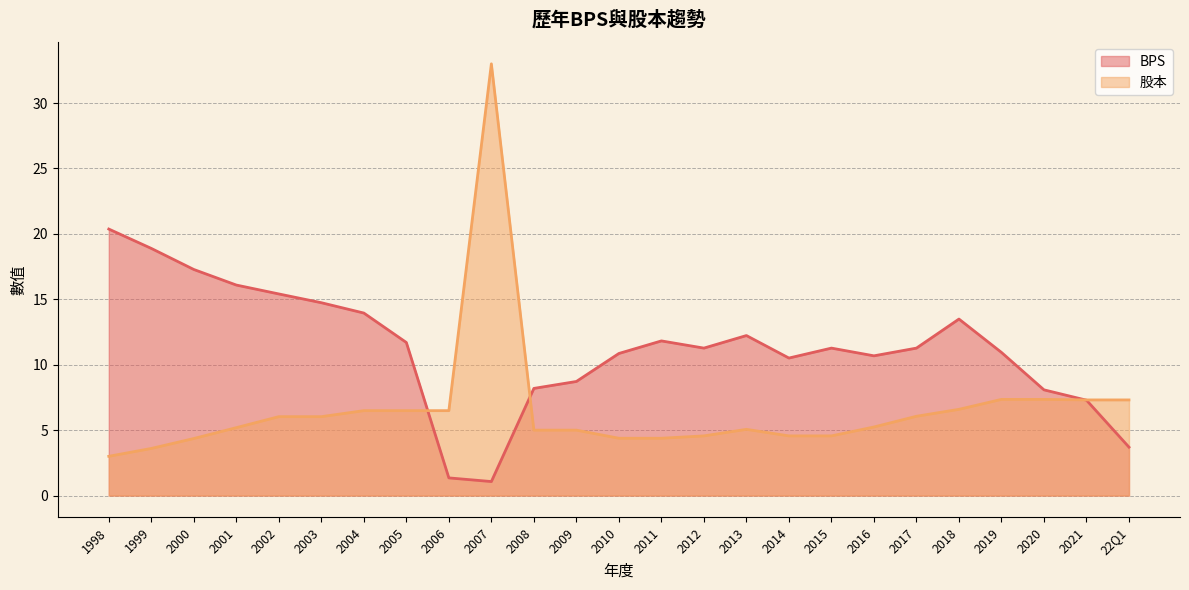

What are all the series names shown in the legend?

BPS, 股本